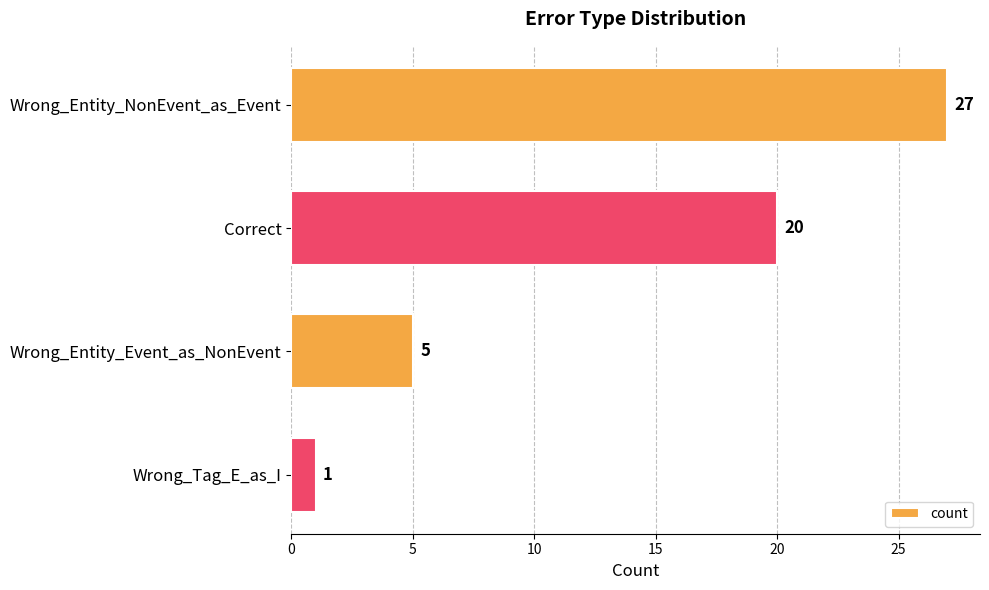

The chart shows a value of 2 at Wrong_Entity_Event_as_NonEvent. True or false?

False